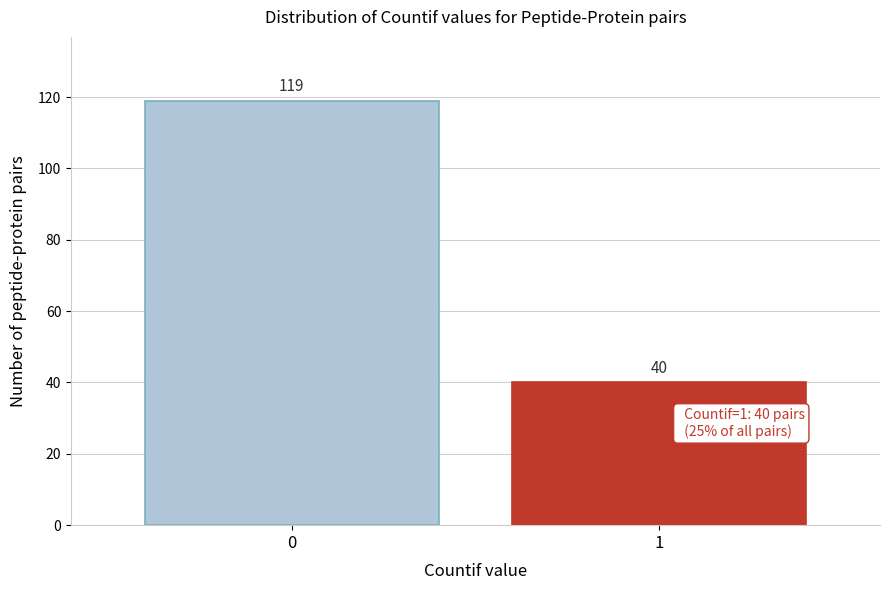

Reading left to right, what are all the values shown in this chart?

0=119	1=40